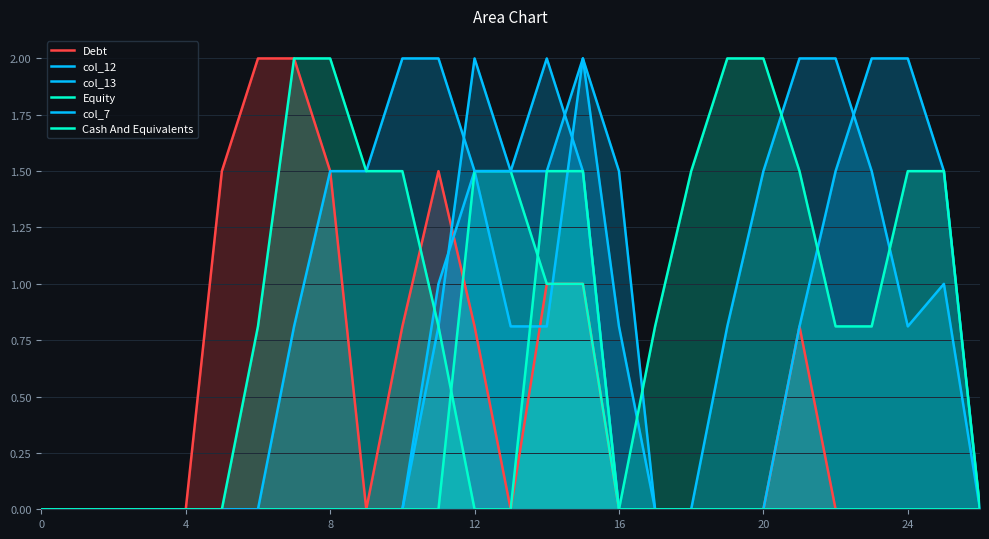

How many interior local valleys does the col_13 series have?

1